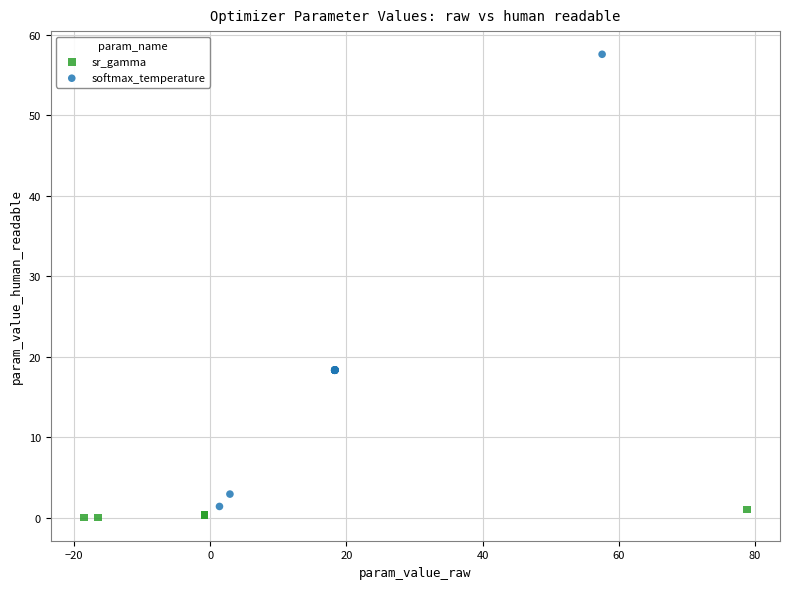

Which series has the widest spread of Y values?

softmax_temperature